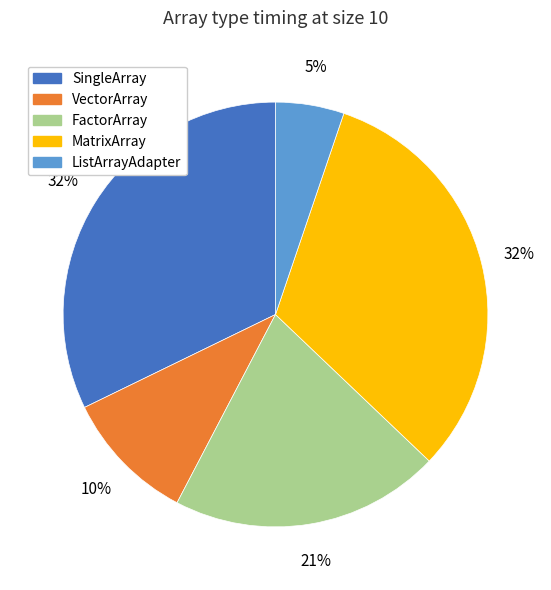

Does MatrixArray account for over 50% of the chart?

No